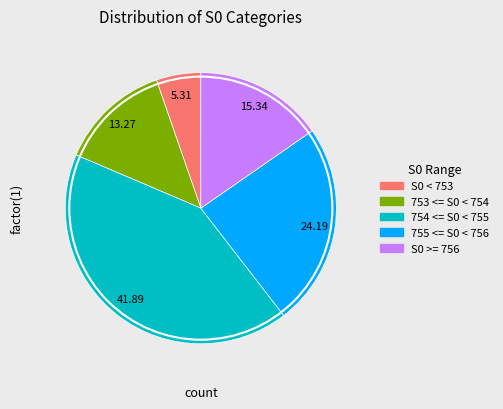

Is it true that 755 <= S0 < 756 is 24% of the pie?

True